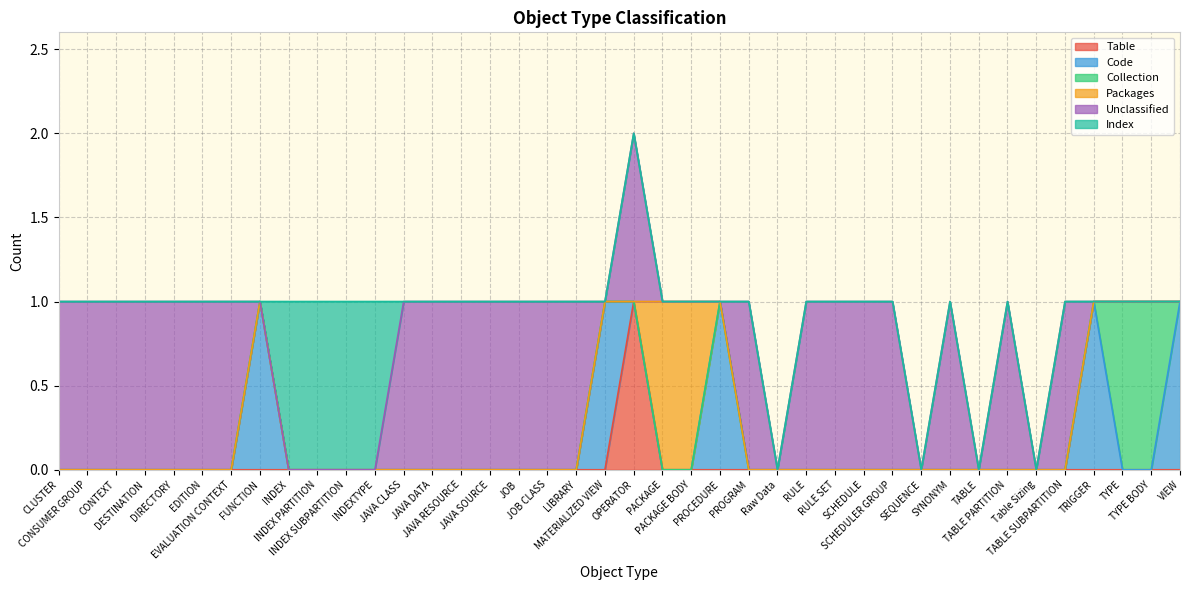

True or false: Unclassified has a value of 0 at VIEW.

False